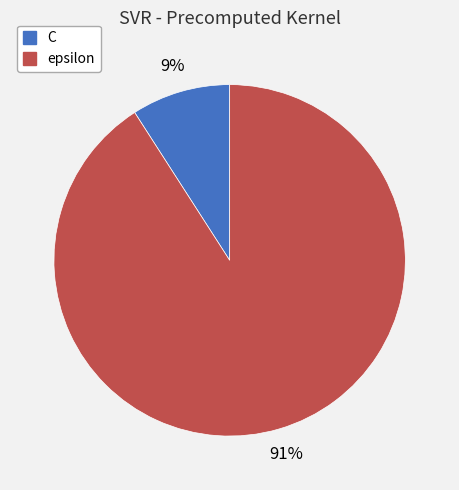

Do C and epsilon together represent more than half of the pie?

Yes